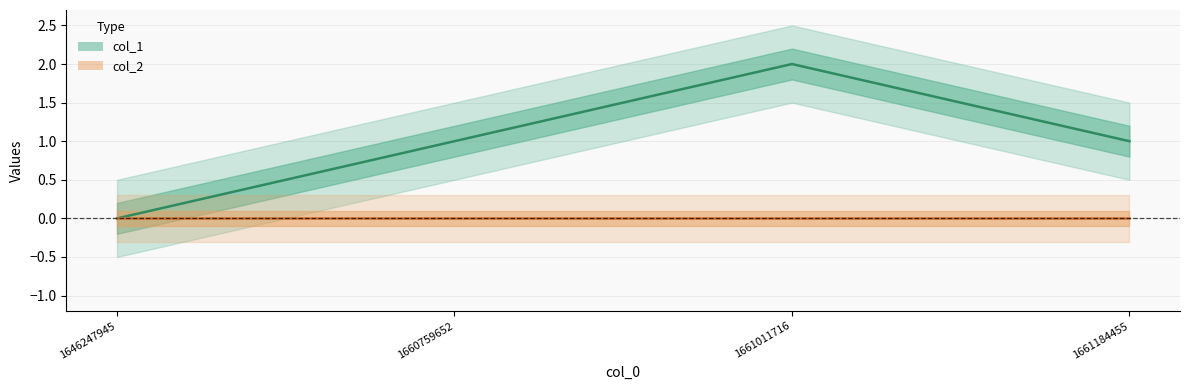

Is this an area chart (filled region under the line)?

No